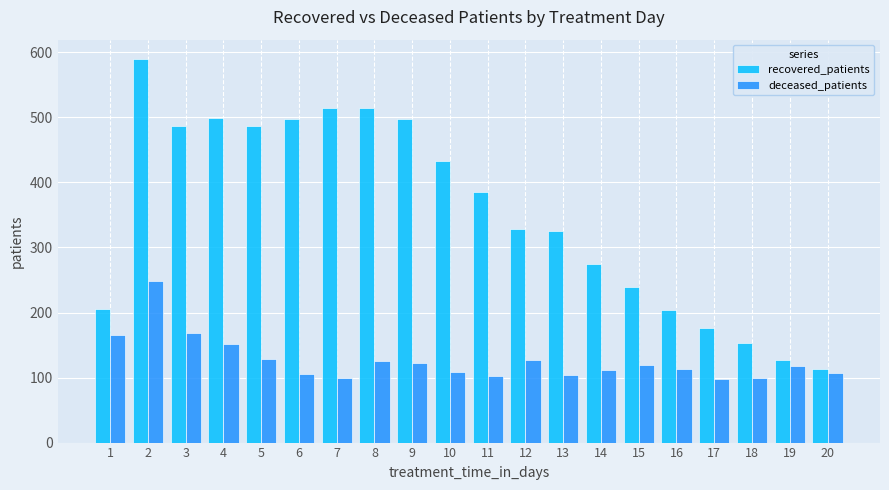

What is the total value across all series at 11?

488